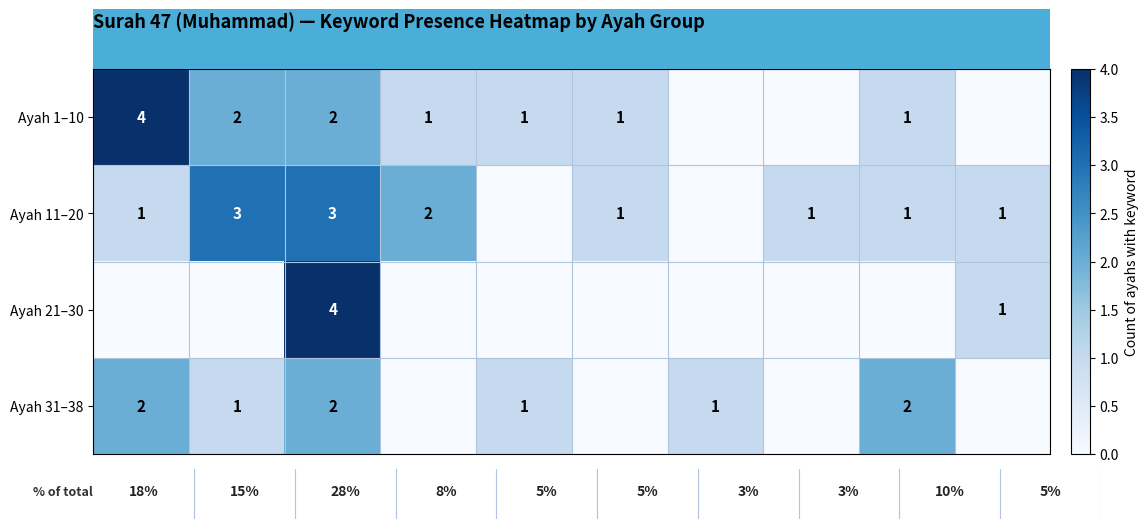

The value of Ayah 11–20 at Kafir is 1. True or false?

True